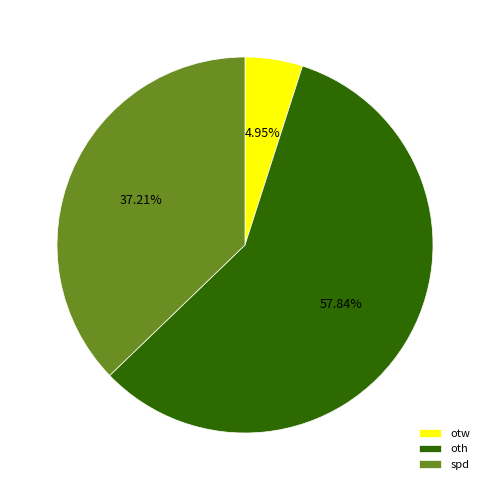

Is there any slice that represents more than half of the pie?

Yes